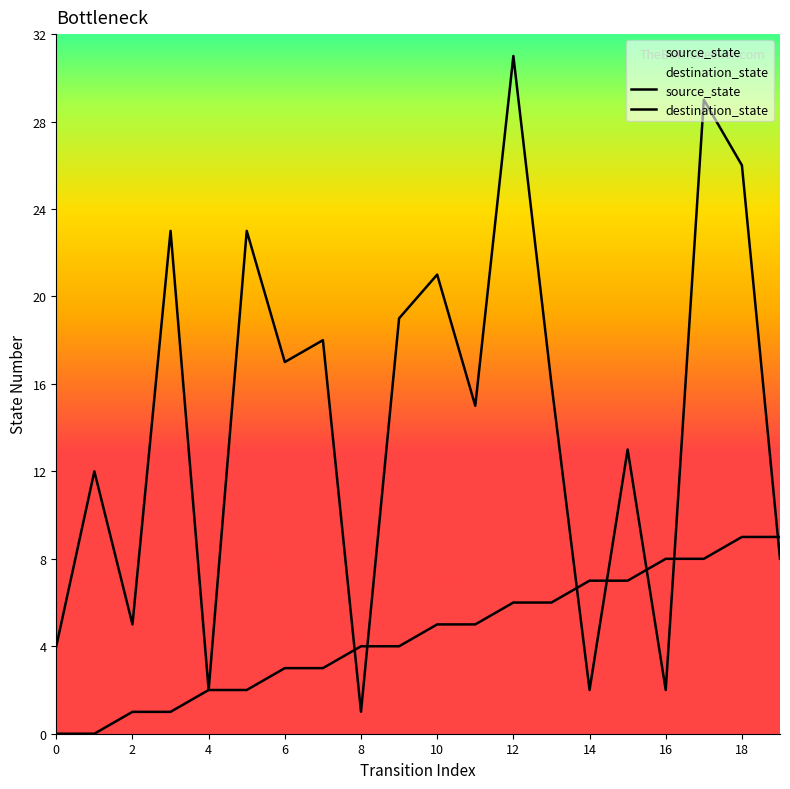

Where does the source_state series first go above 5?

12